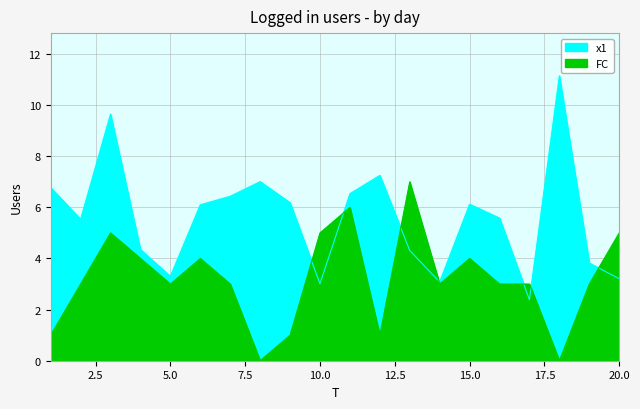

Which series has the widest spread of values?

x1